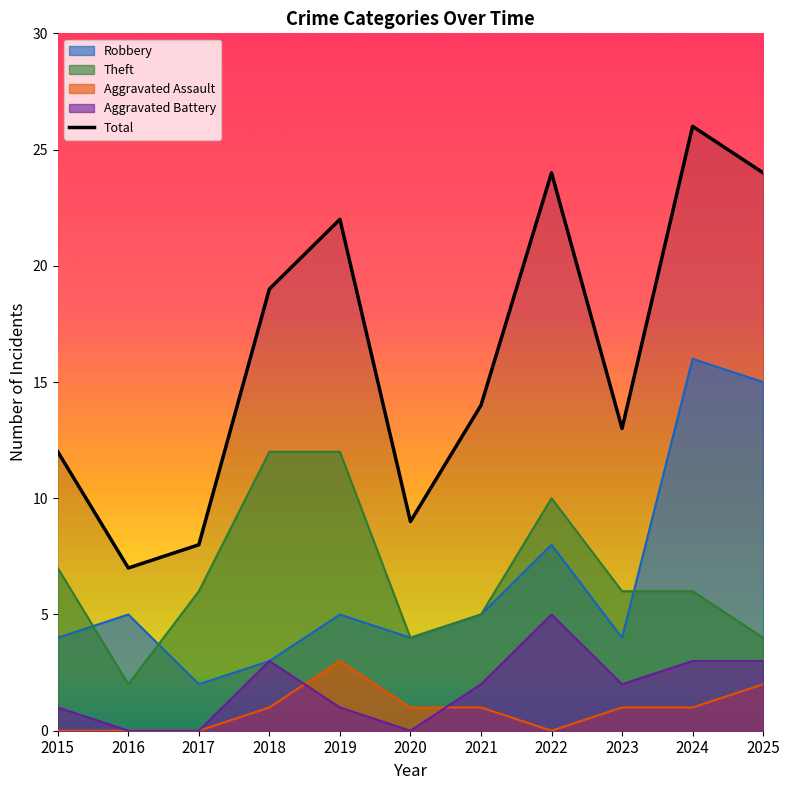

True or false: the data shows 14 at 2021.

True